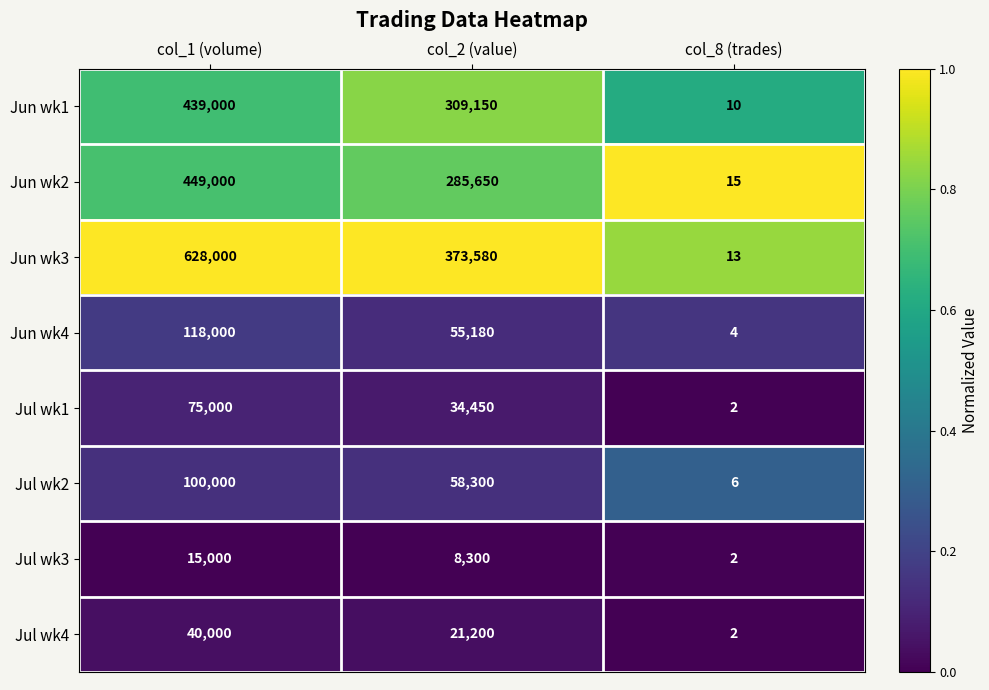

Which series has the largest total across all categories?

Jun wk3